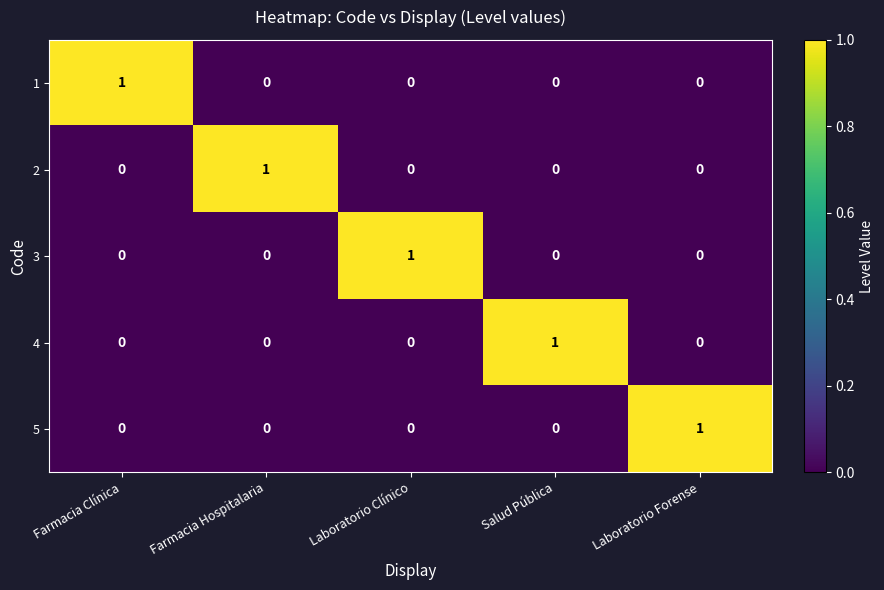

The value of 4 at Farmacia Hospitalaria is -1. True or false?

False